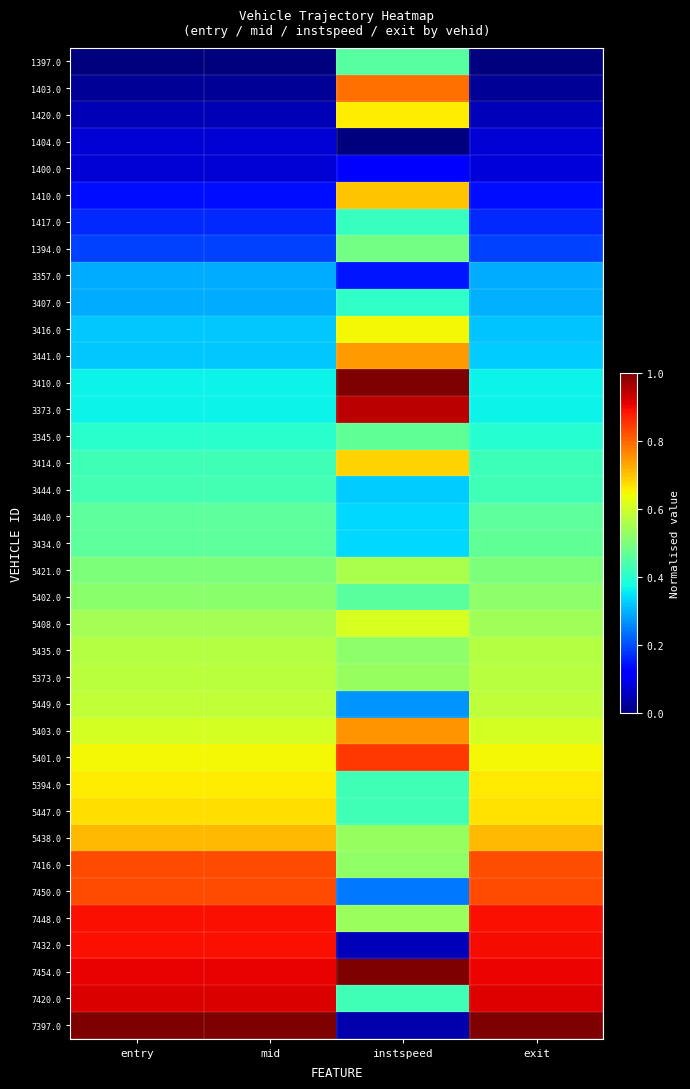

Which category has the highest value across all series?

exit